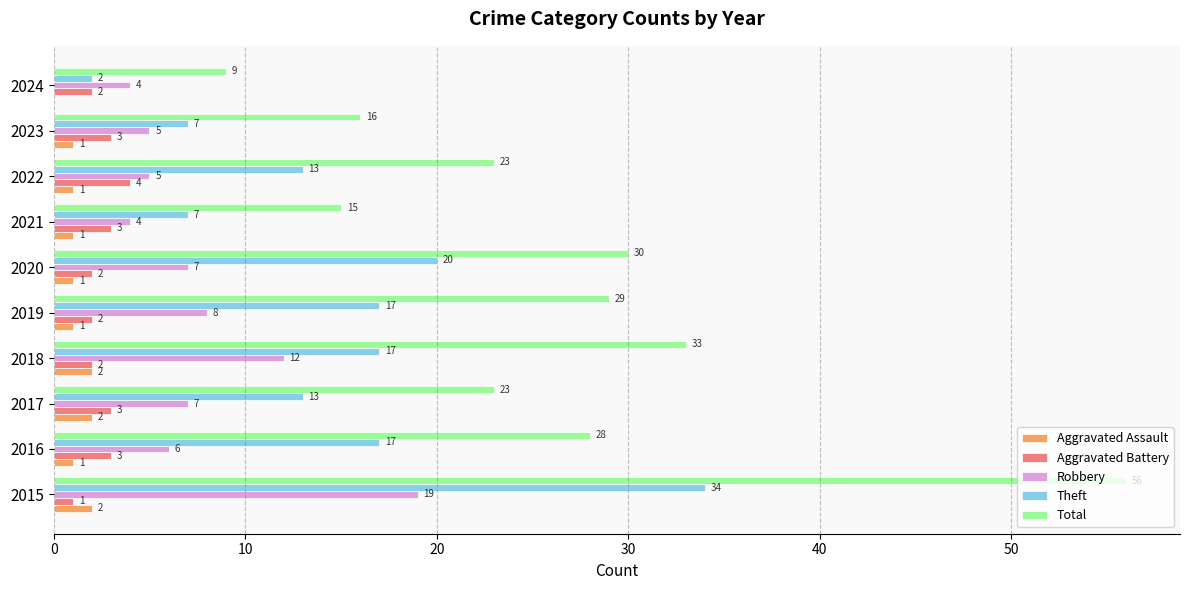

Where is Total nearest to the value 32?

2018